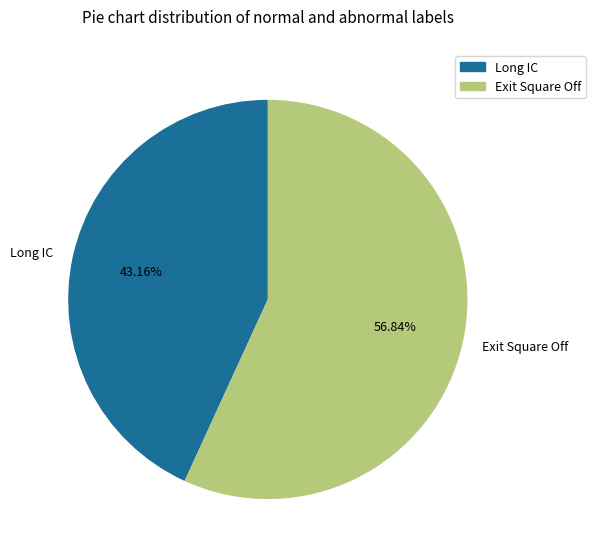

What is the majority slice?

Exit Square Off